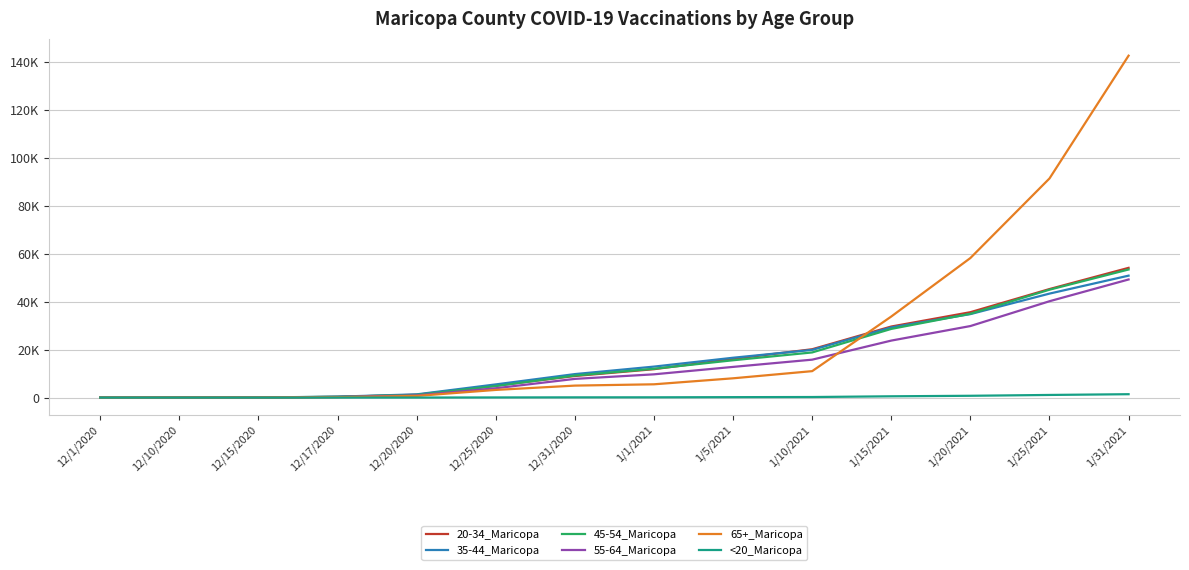

Is this an area chart (filled region under the line)?

No